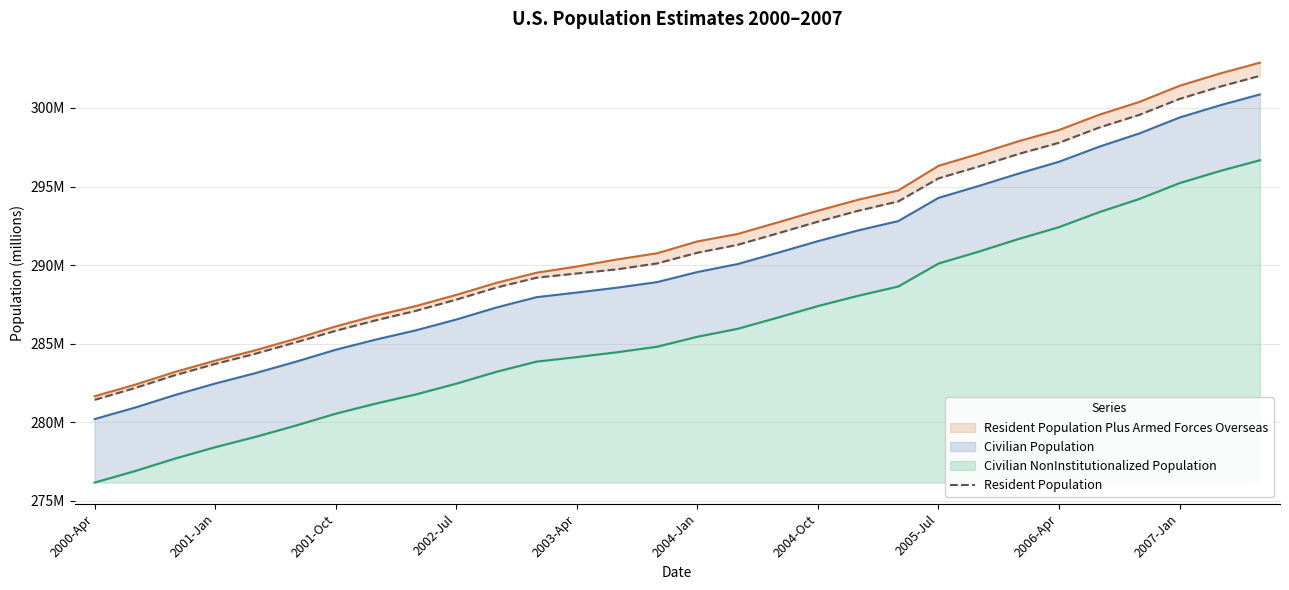

Read the value at 23.

297.1